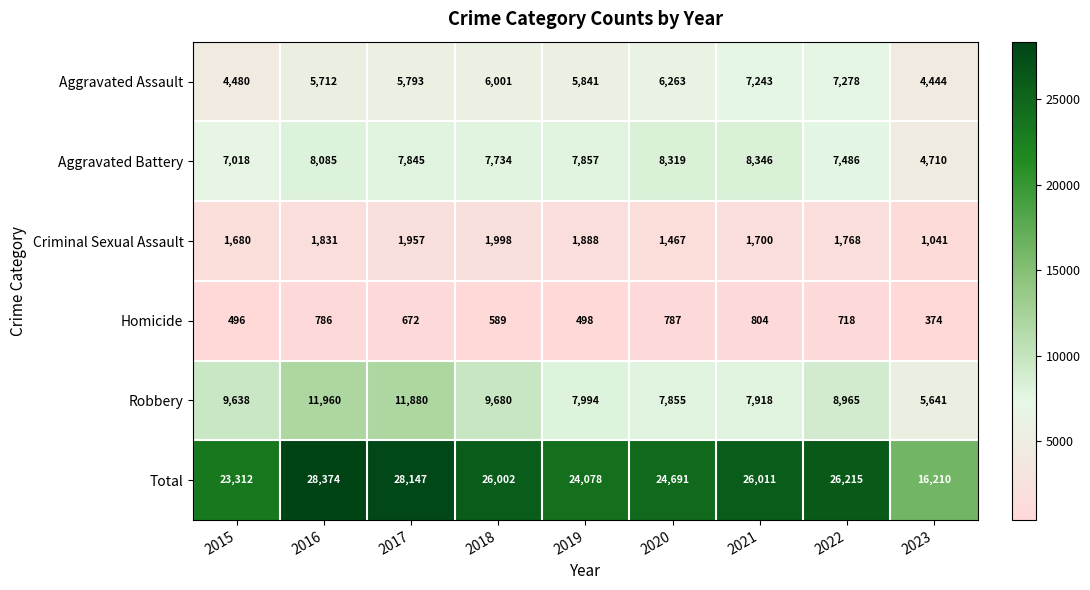

List the labels in order of Total value, largest first.

2016, 2017, 2022, 2021, 2018, 2020, 2019, 2015, 2023